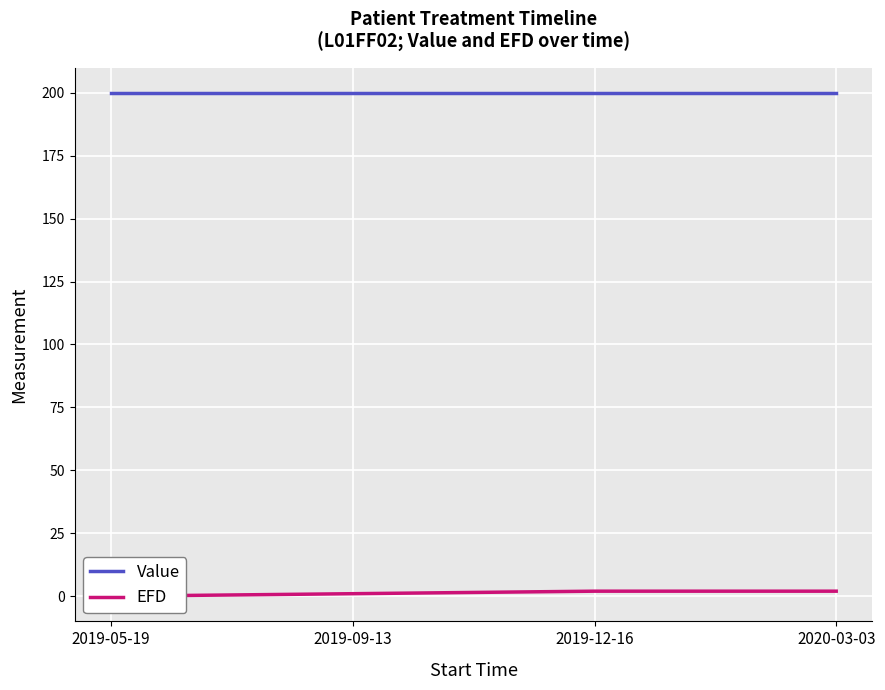

Between 2019-12-16 and 2020-03-03, which is larger?

2020-03-03